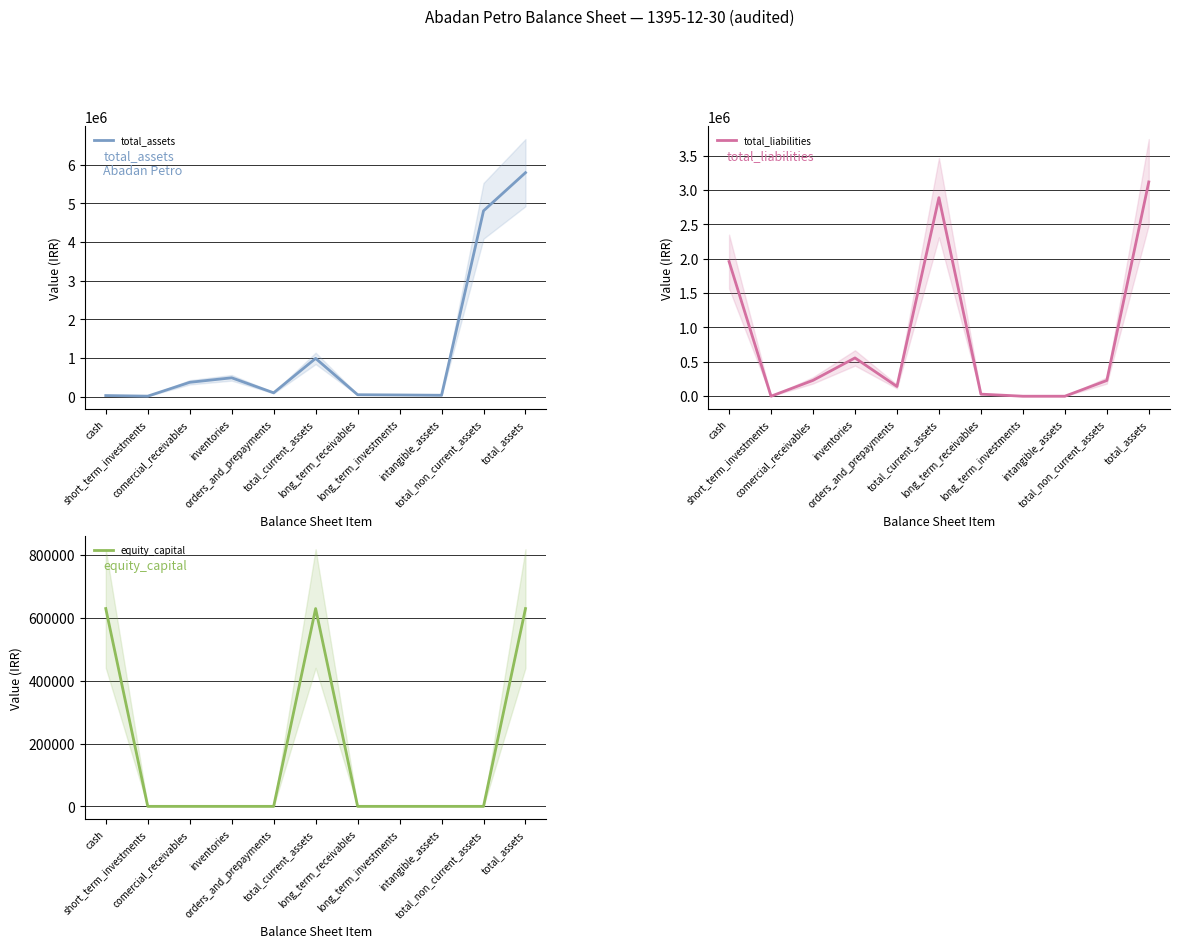

Which series has the largest total across all categories?

total_assets